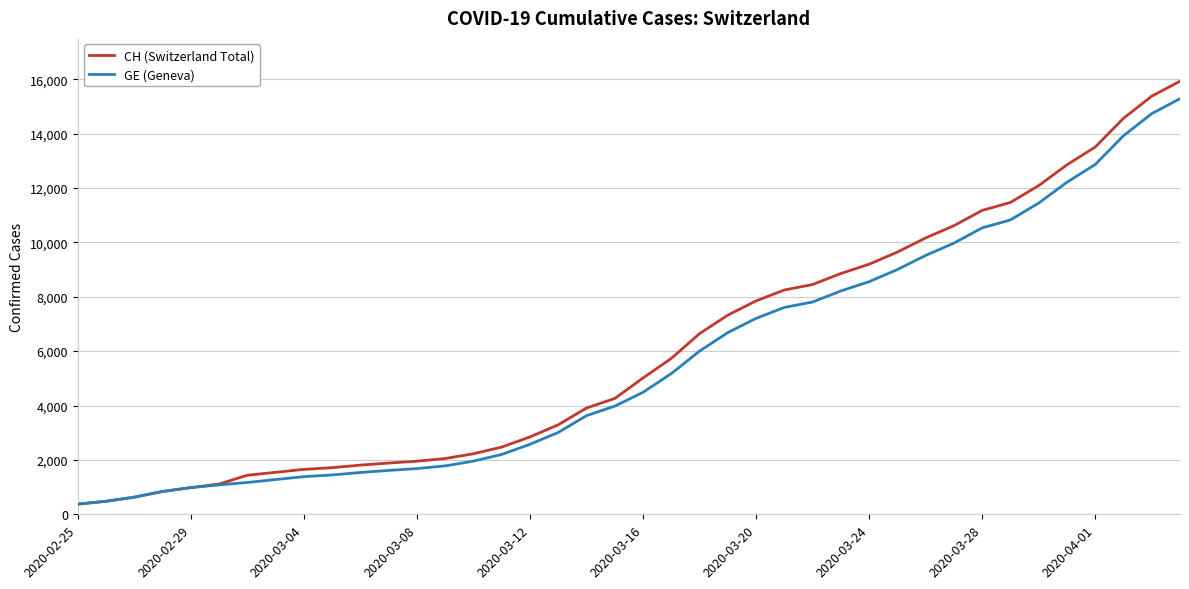

What is the lowest value of the CH (Switzerland Total) series?

375